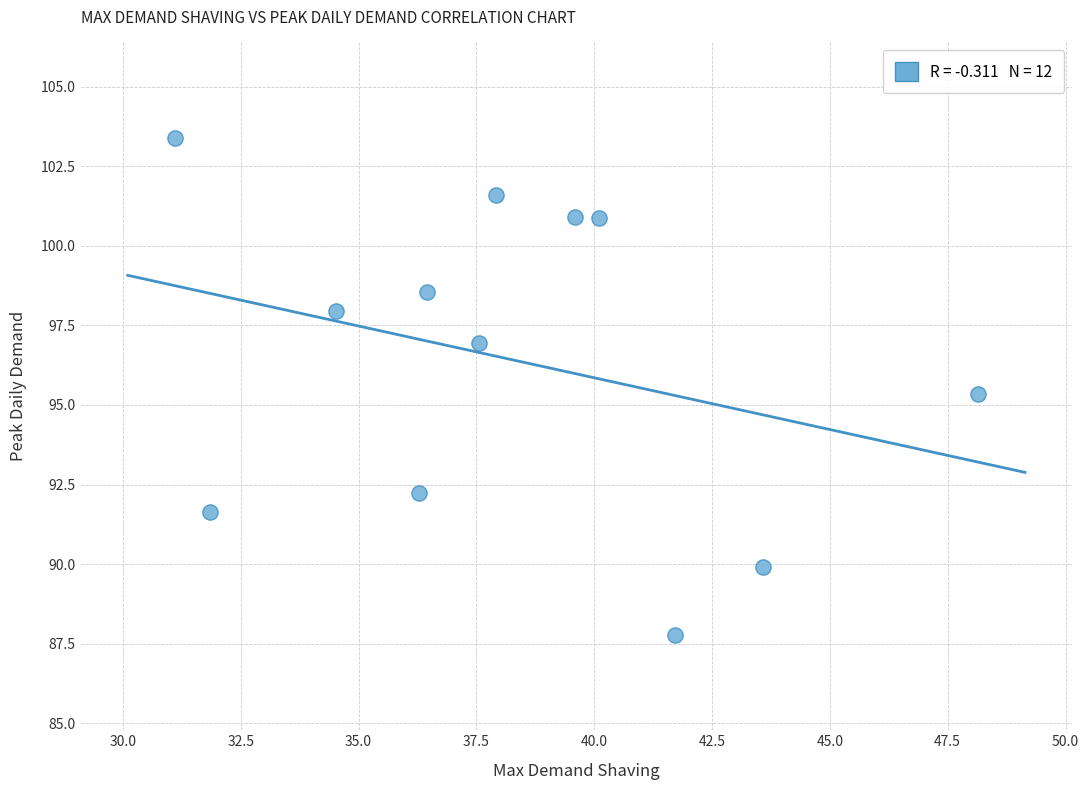

What is the average X value?

38.2